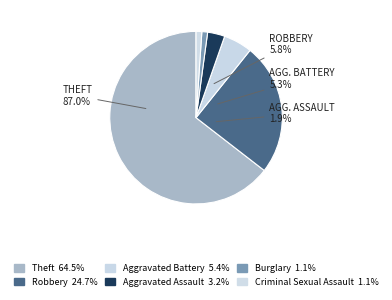

Is there any slice that represents more than half of the pie?

Yes